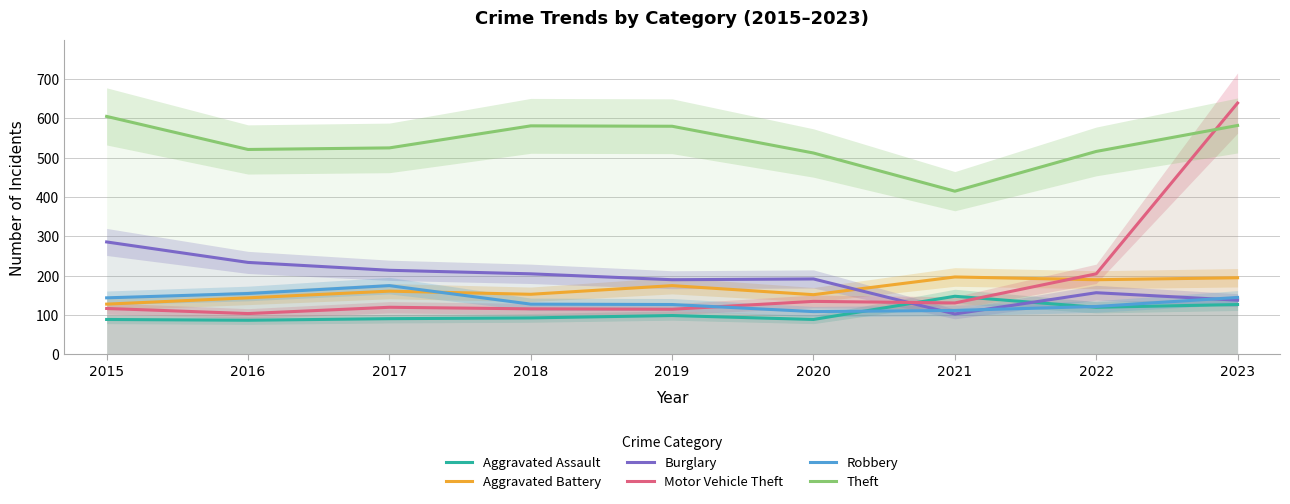

Which series has the largest range (max minus min)?

Motor Vehicle Theft